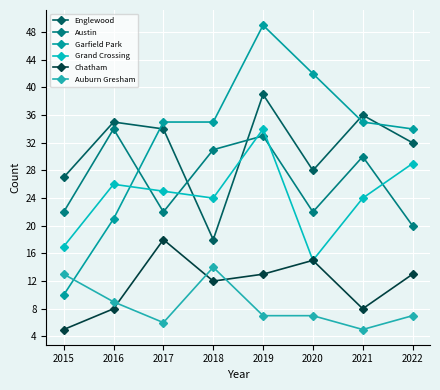

Which series has the widest spread of values?

Garfield Park